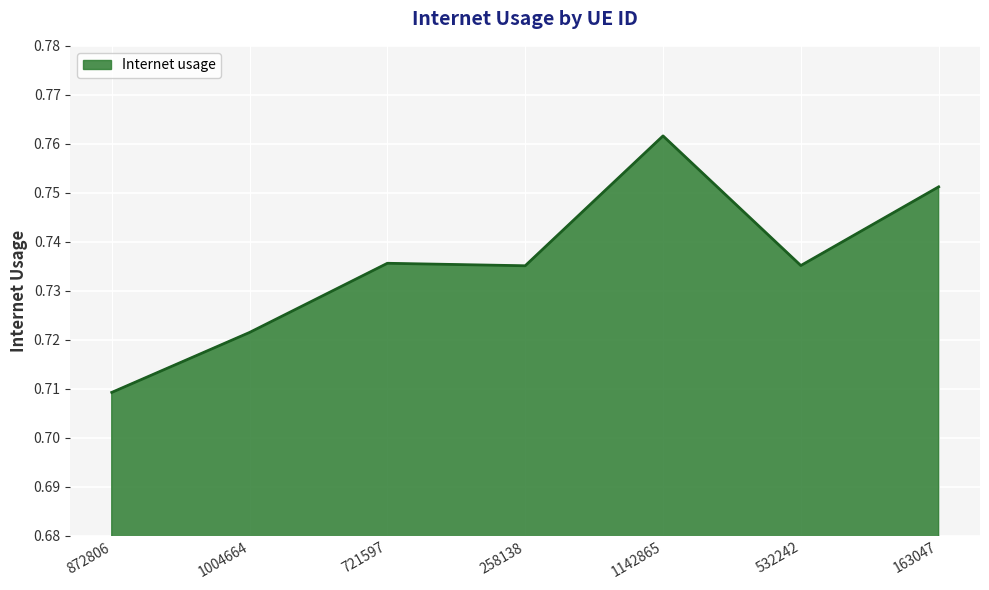

At which category does the chart reach its minimum across all series?

872806